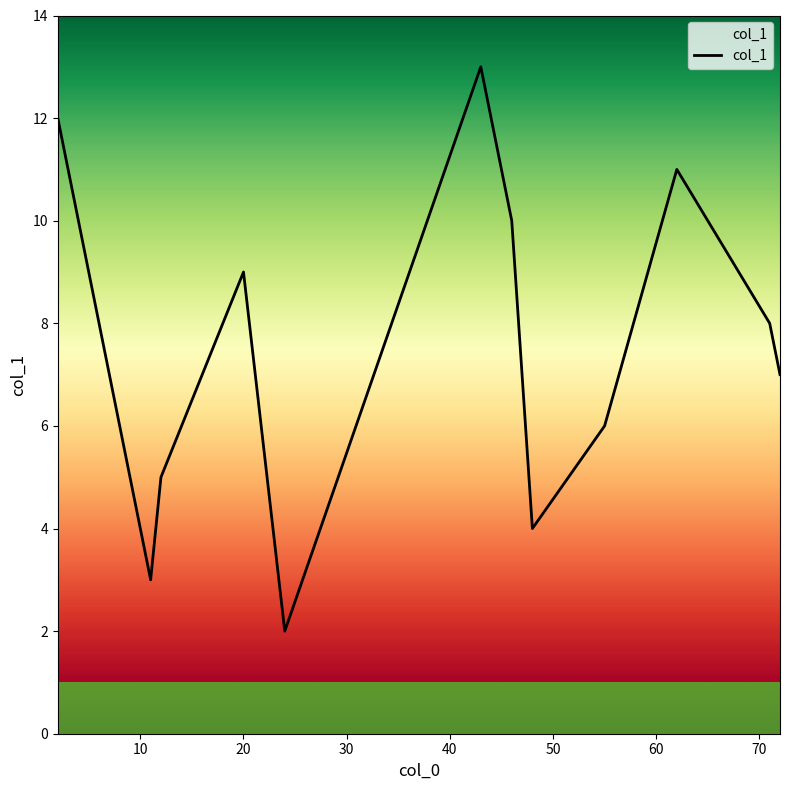

What is the greatest value displayed?

13